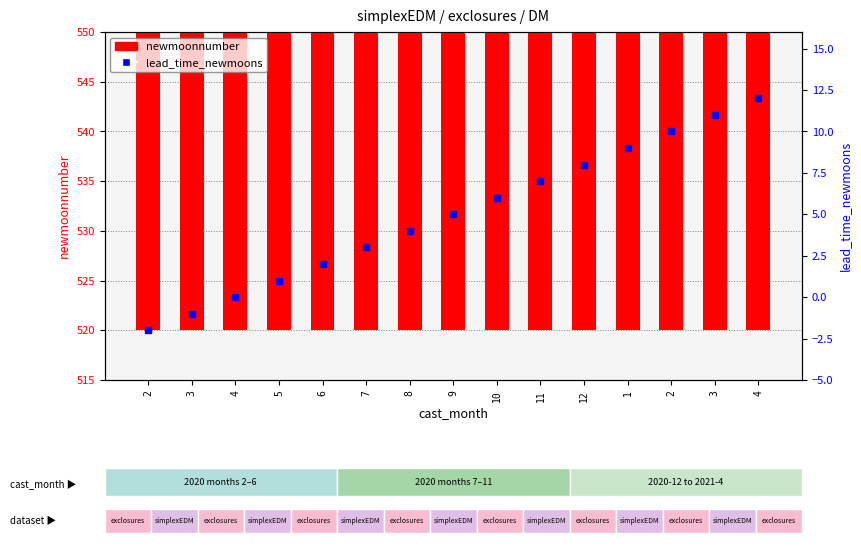

Is the value of lead_time_newmoons at 2 greater than the value of newmoonnumber at 3?

No